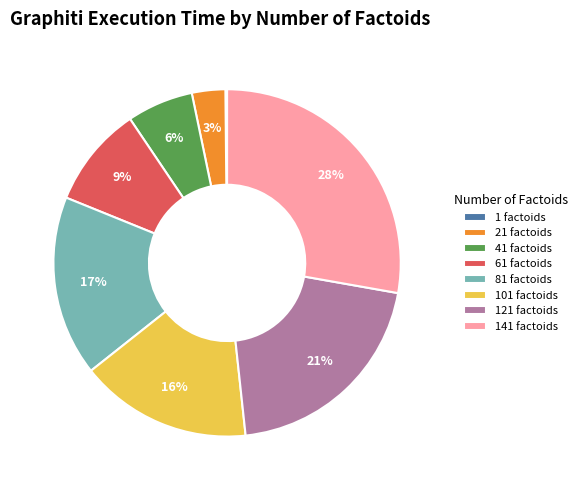

Is there a majority slice in this chart?

No